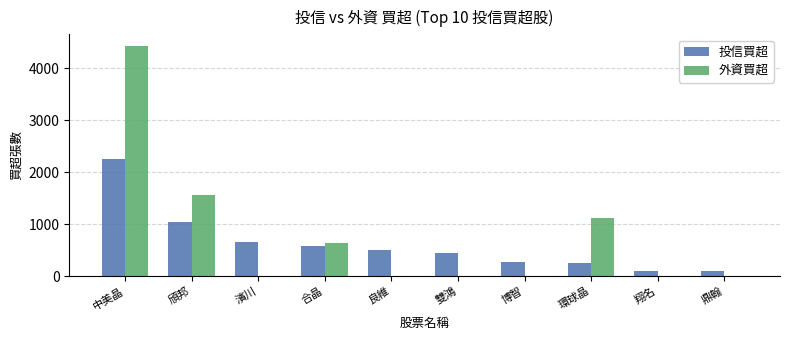

What are all the series names shown in the legend?

投信買超, 外資買超